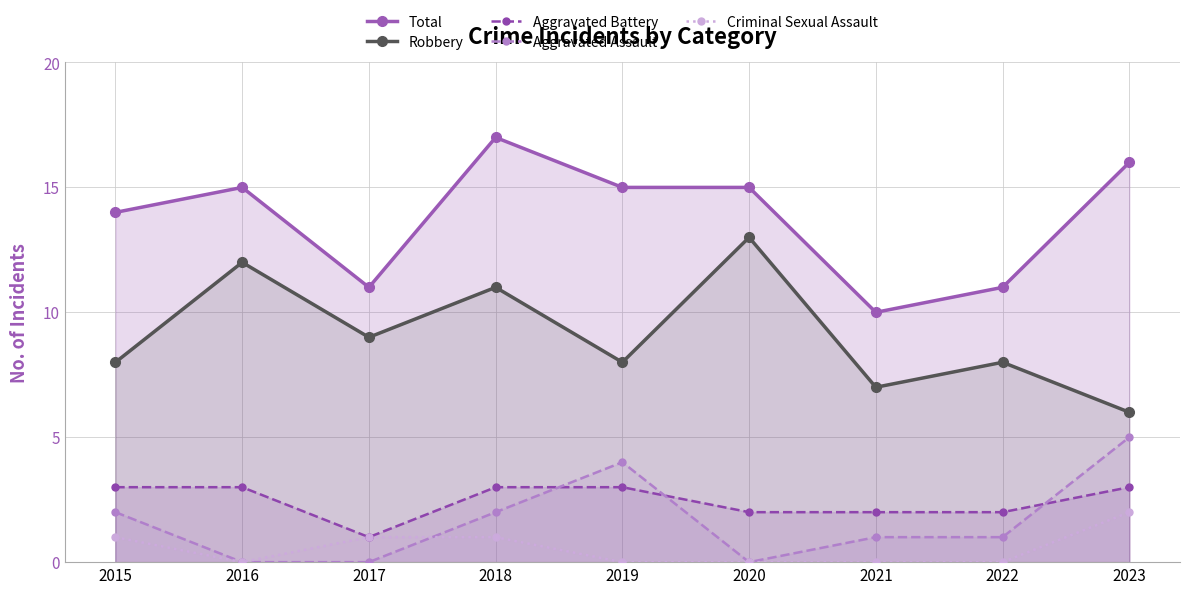

Which category has the highest value in the Aggravated Assault series?

2023